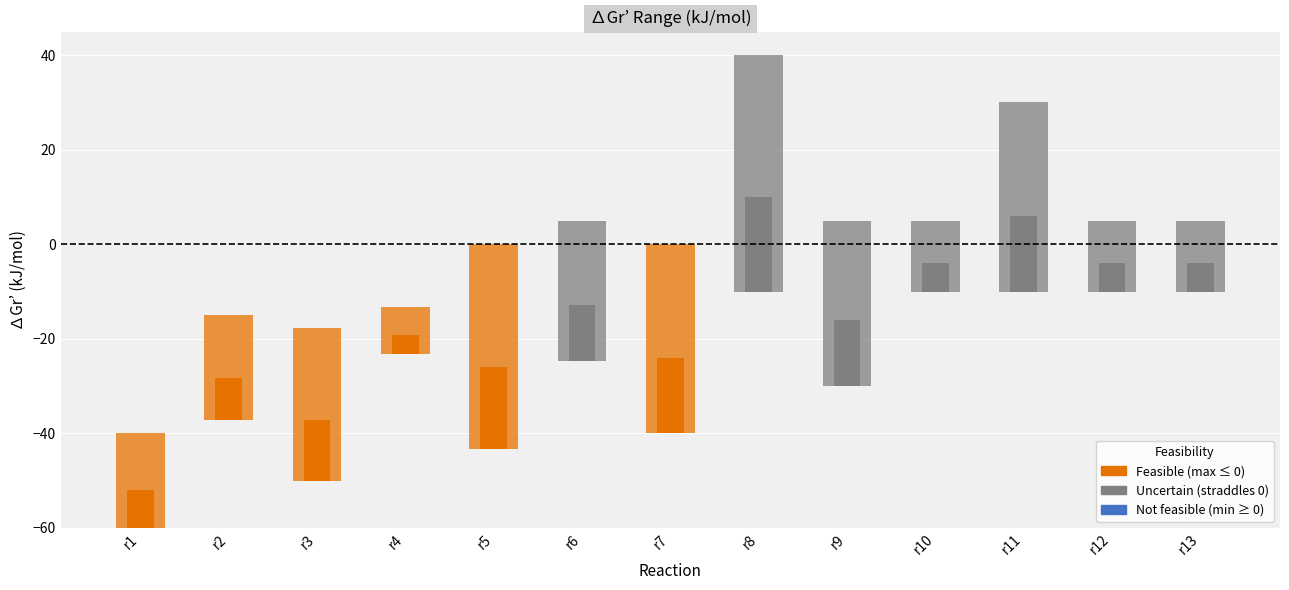

Between r1 and r8, which series saw the biggest shift?

max